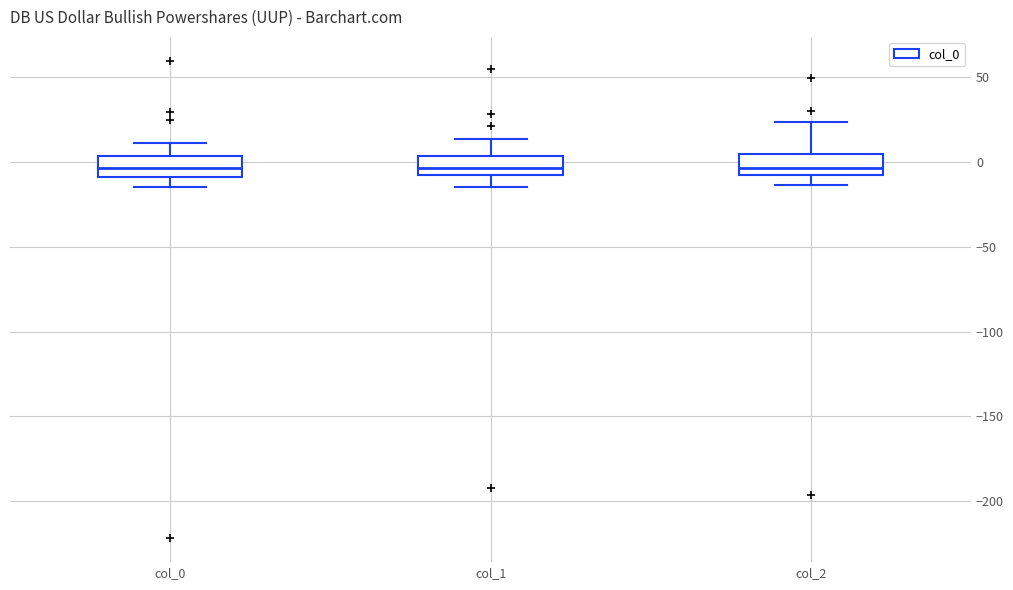

Reading left to right, read every box against the y-axis: the position of its median line, the range the box covers, and the ends of its whiskers. The values are not printed on the chart, so give them approximately, as read against the axis.

col_0: median -5, box -10 to 5, whiskers -15 to 10
col_1: median -5 (just above the box's lower edge), box -5 to 5, whiskers -15 to 15
col_2: median -5, box -10 to 5, whiskers -15 to 25